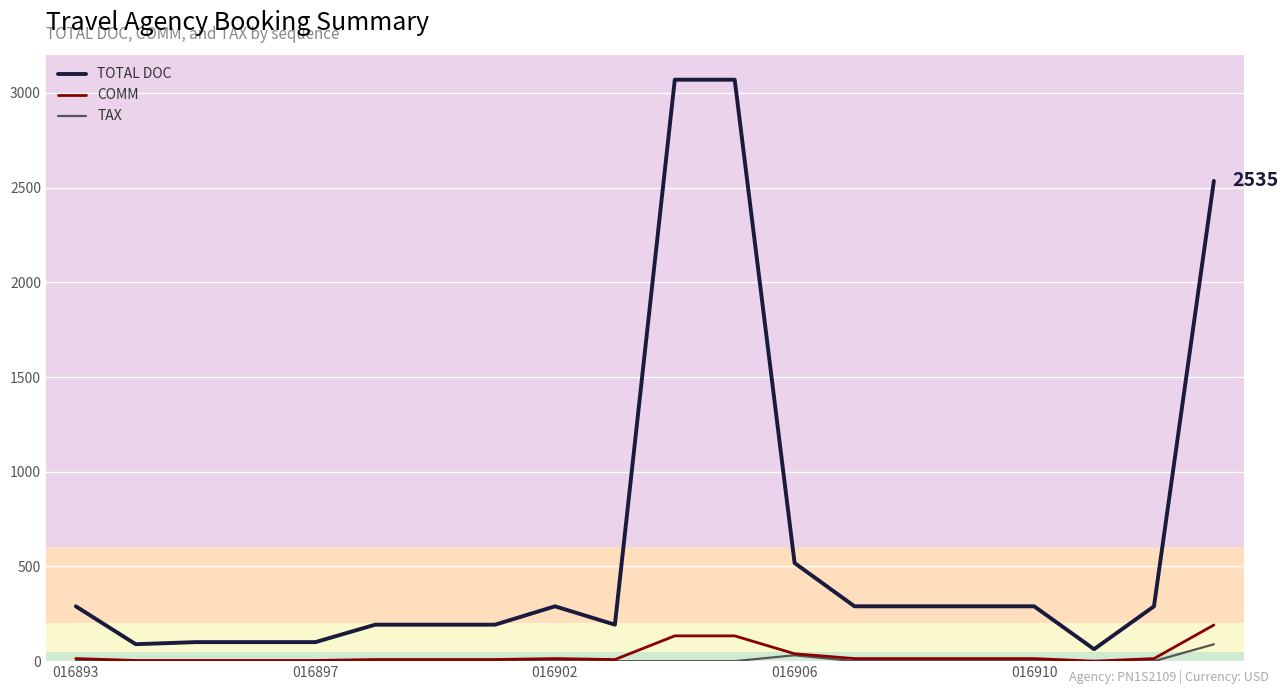

What is the maximum value shown in the chart?

3069.6